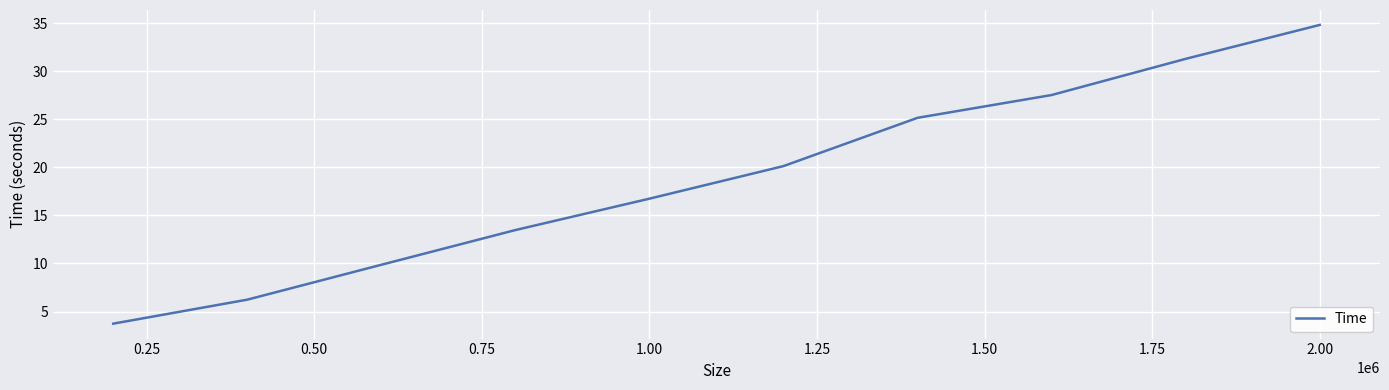

Does the chart display data point markers on the line(s)?

No